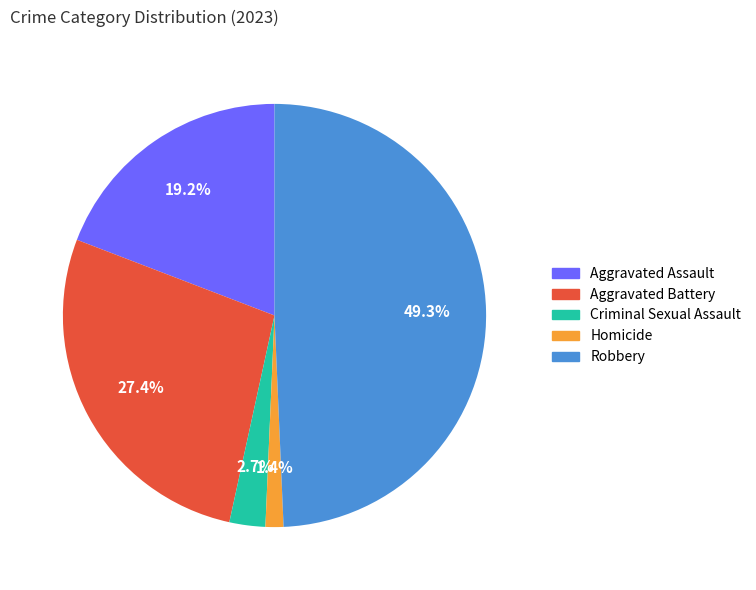

What is the largest slice in the pie chart?

Robbery